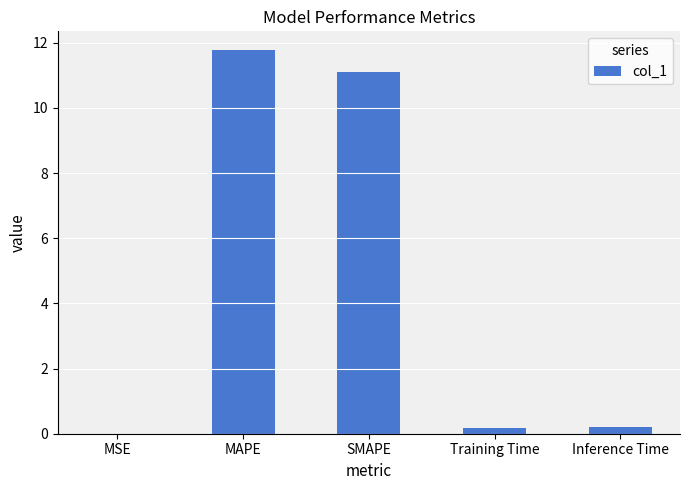

Is it true that the value at SMAPE is 19.1?

False